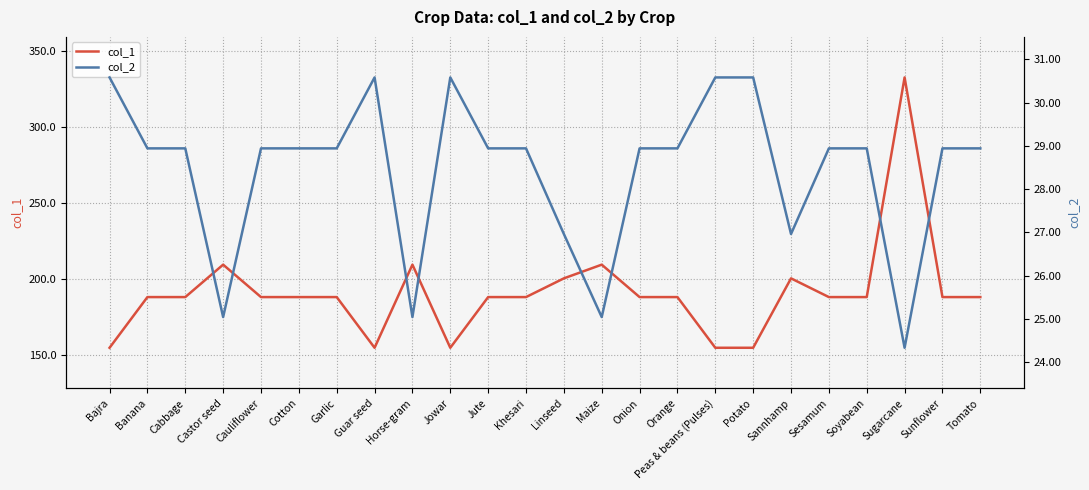

Is this an area chart (filled region under the line)?

No